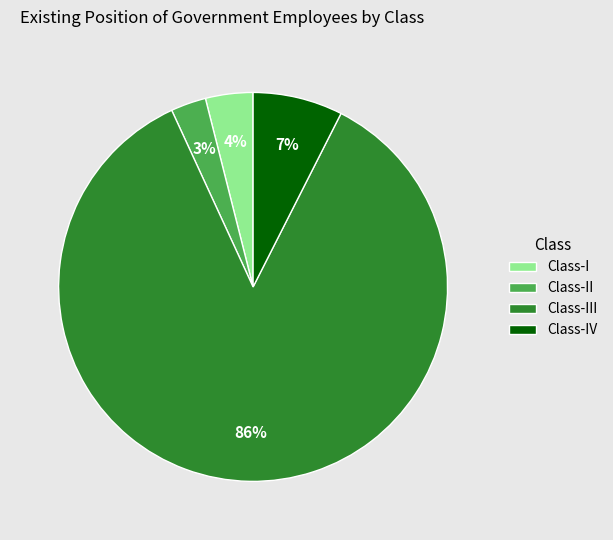

Is there any slice that represents more than half of the pie?

Yes